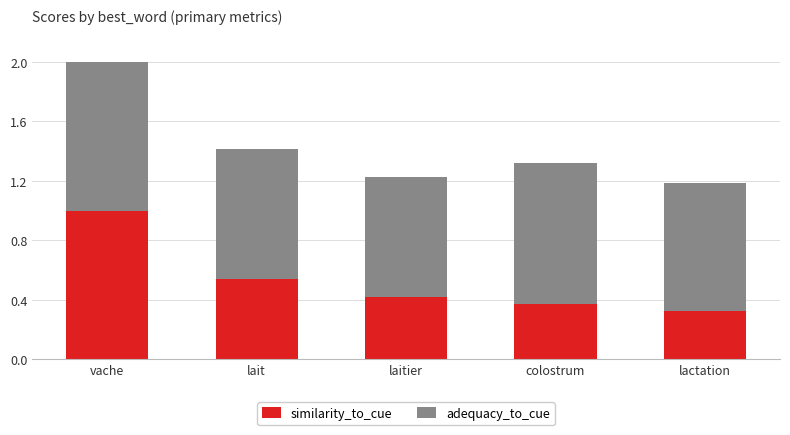

What is the maximum value for similarity_to_cue?

1.0